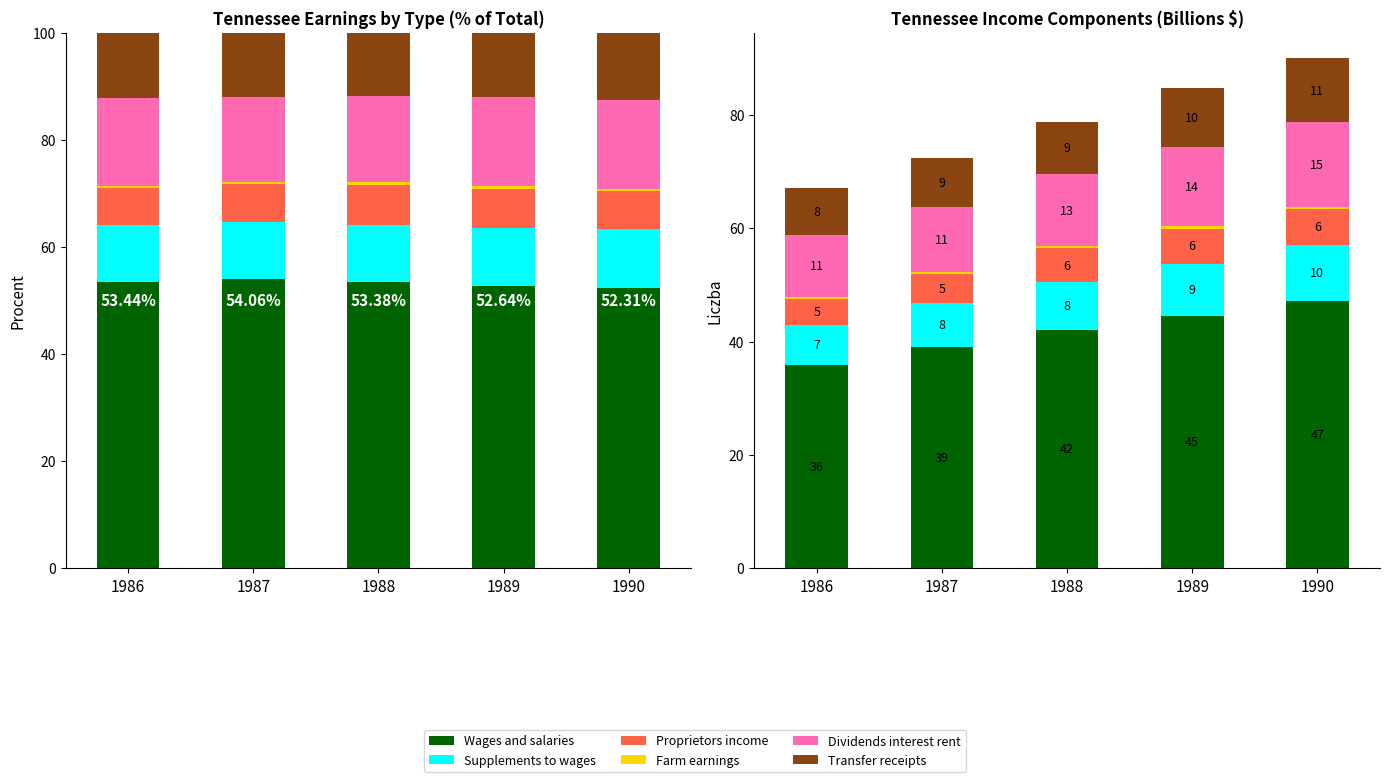

The Proprietors income series shows 9.8 at 1988. True or false?

False